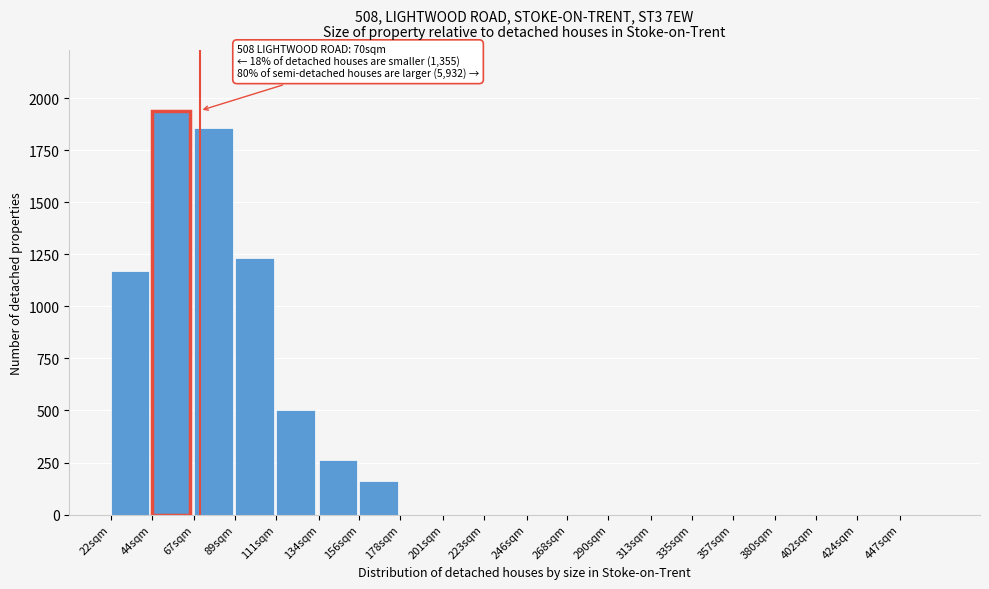

Reading left to right, extract all data points from this chart.

22sqm=1172	44sqm=1940	67sqm=1856	89sqm=1232	111sqm=502	134sqm=264	156sqm=162	178sqm=0	201sqm=0	223sqm=0	246sqm=0	268sqm=0	290sqm=0	313sqm=0	335sqm=0	357sqm=0	380sqm=0	402sqm=0	424sqm=0	447sqm=0